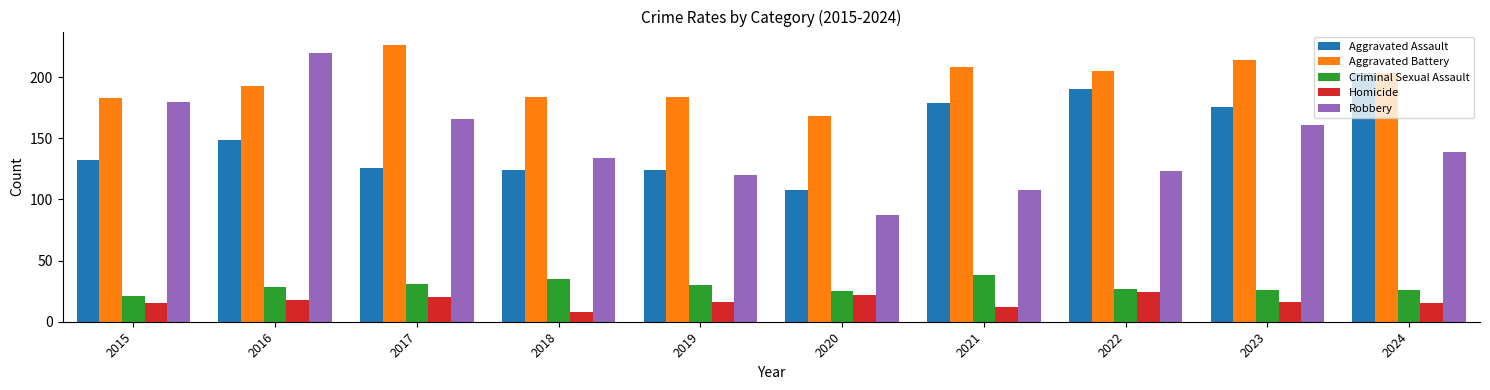

Reading right to left, transcribe all the data shown in this chart.

Aggravated Assault: 203	176	190	179	108	124	124	126	149	132
Aggravated Battery: 203	214	205	208	168	184	184	226	193	183
Criminal Sexual Assault: 26	26	27	38	25	30	35	31	28	21
Homicide: 15	16	24	12	22	16	8	20	18	15
Robbery: 139	161	123	108	87	120	134	166	220	180